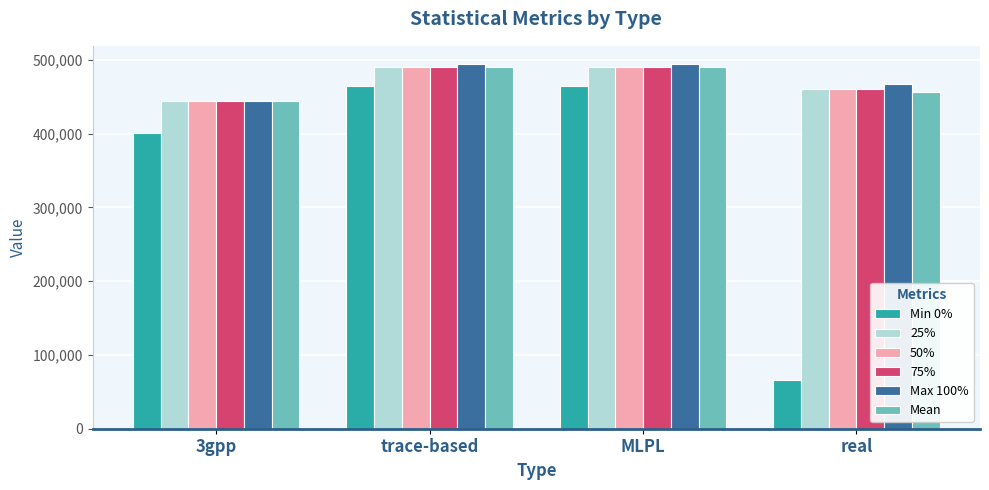

Between trace-based and real, which series saw the biggest shift?

Min 0%